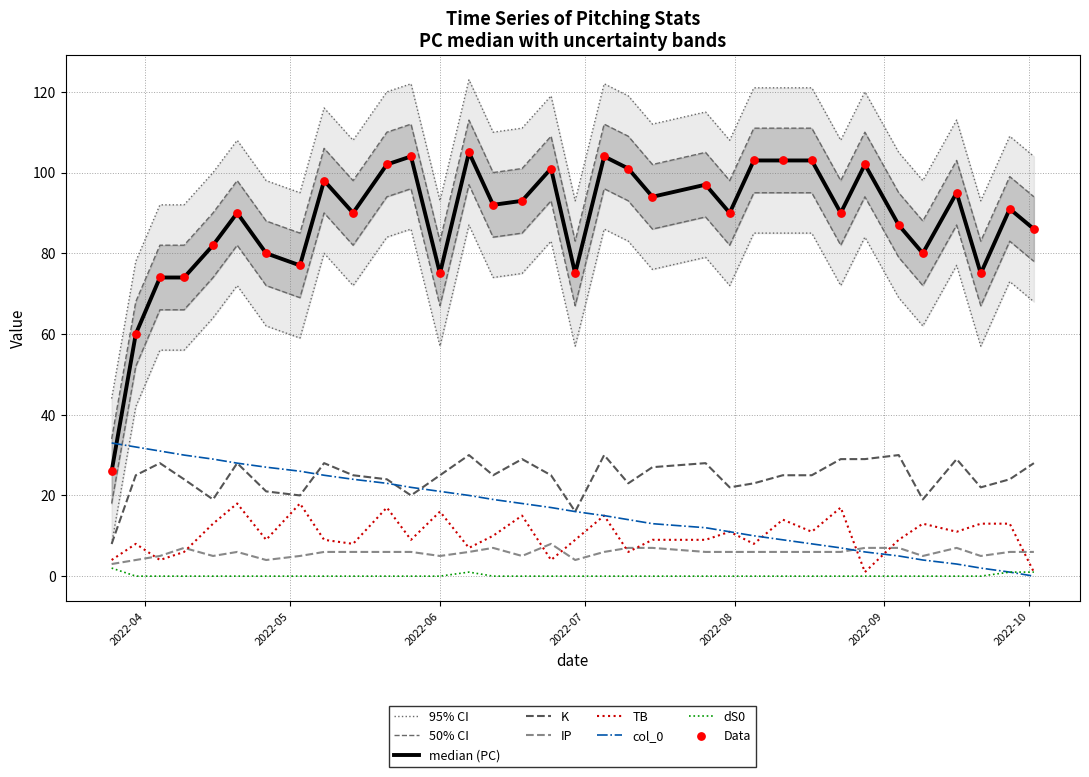

What is the highest value of the IP series?

8